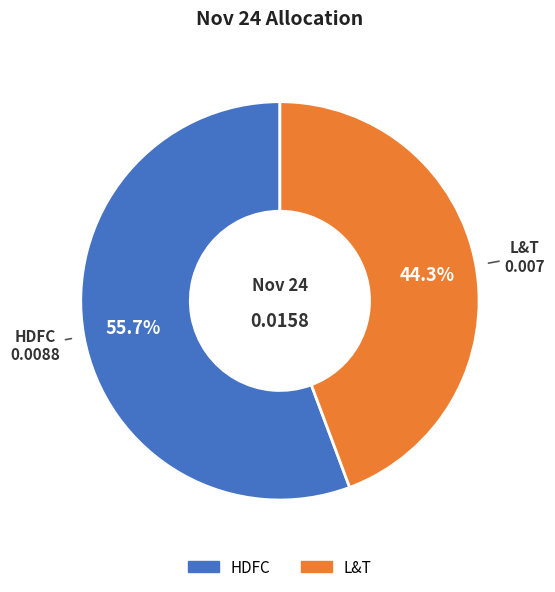

What percentage is the HDFC slice, to the nearest percent?

56%